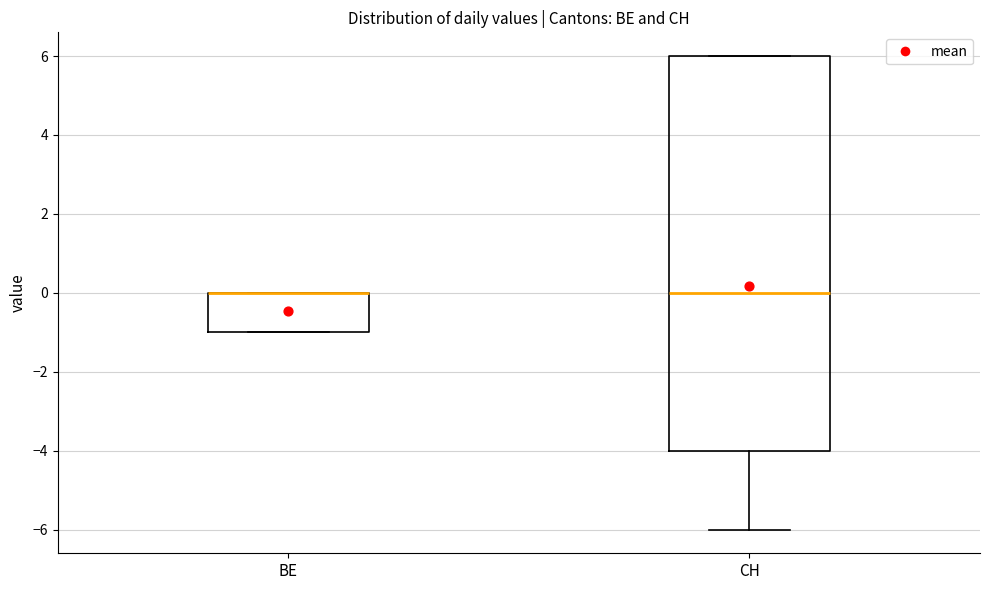

Which box is the tallest, from its lower edge to its upper edge?

CH